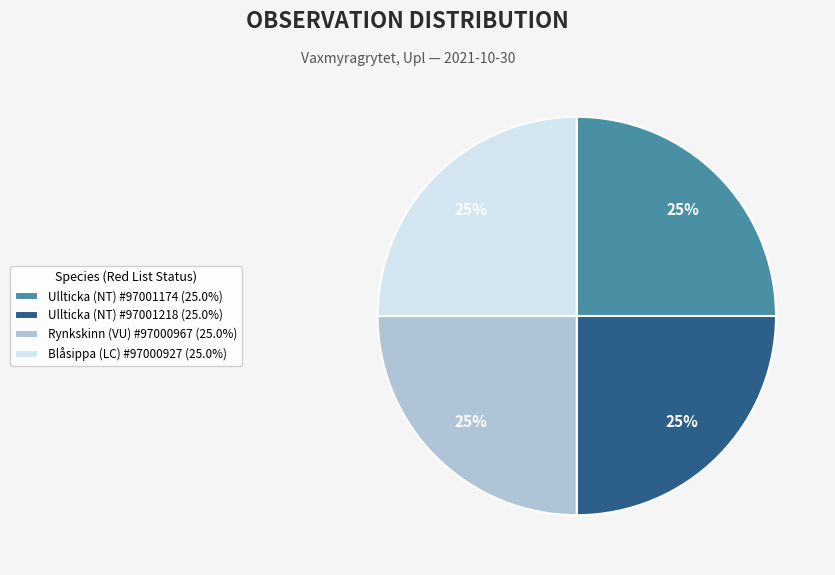

Does Blåsippa (LC) #97000927 account for over 50% of the chart?

No